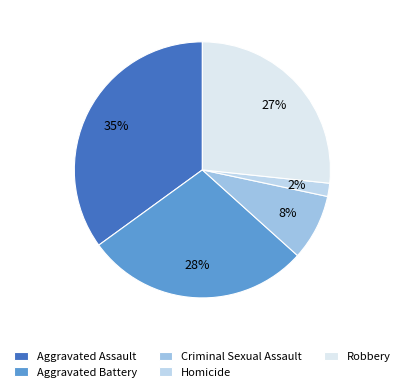

What is the ratio of the value at Aggravated Battery to the value at Criminal Sexual Assault?

3.4